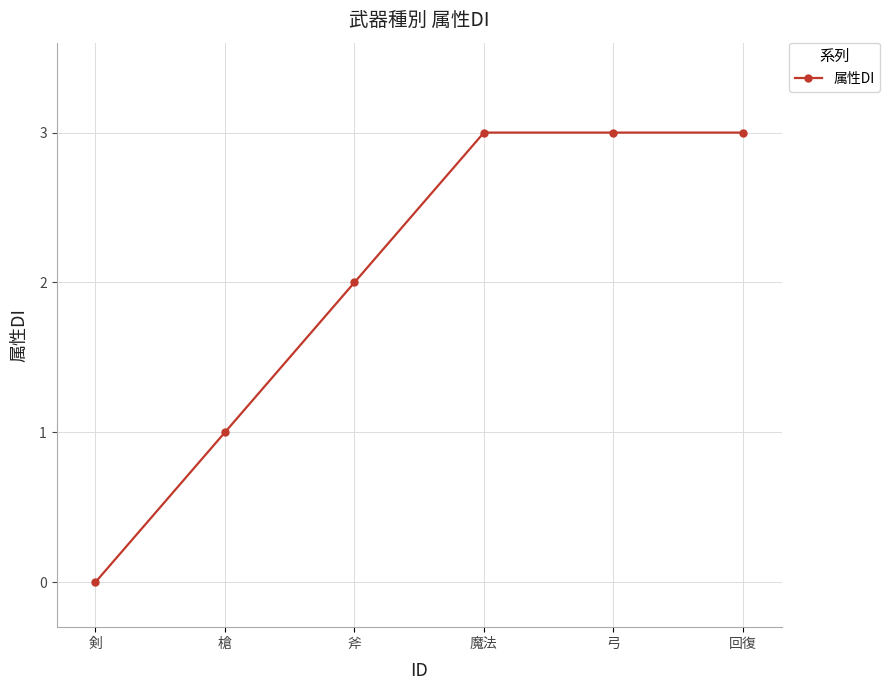

Which label corresponds to the smallest value in the chart?

剣